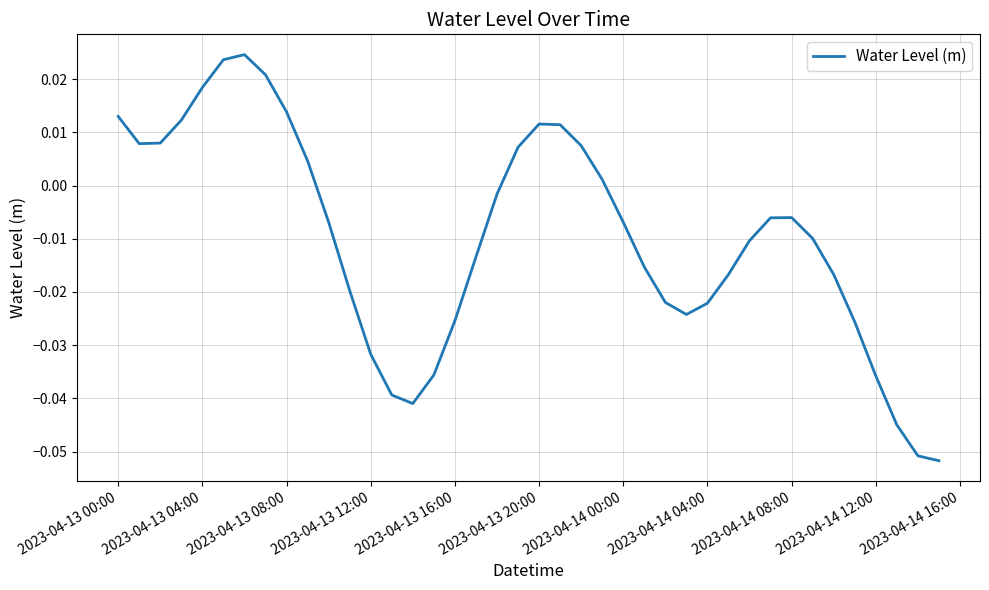

What is the difference between the maximum and second lowest values?

0.1